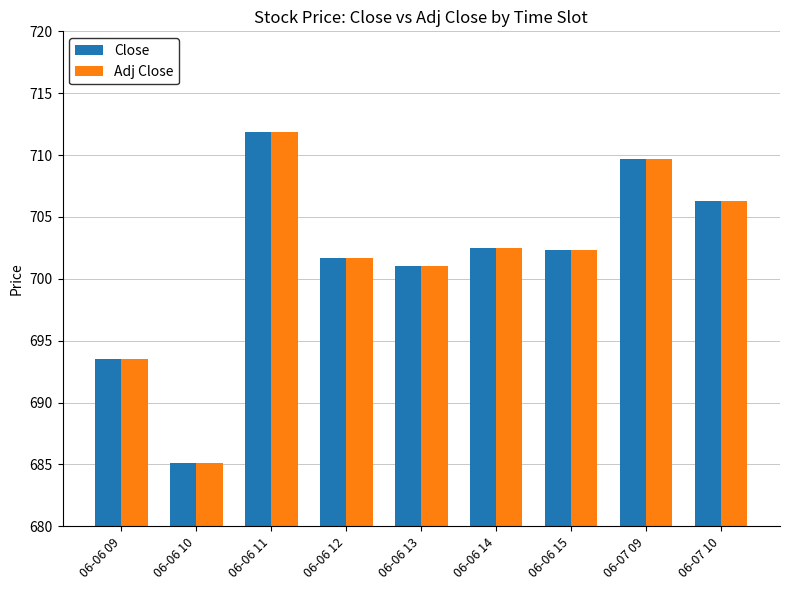

Are the bars grouped side by side (vs. stacked)?

Yes